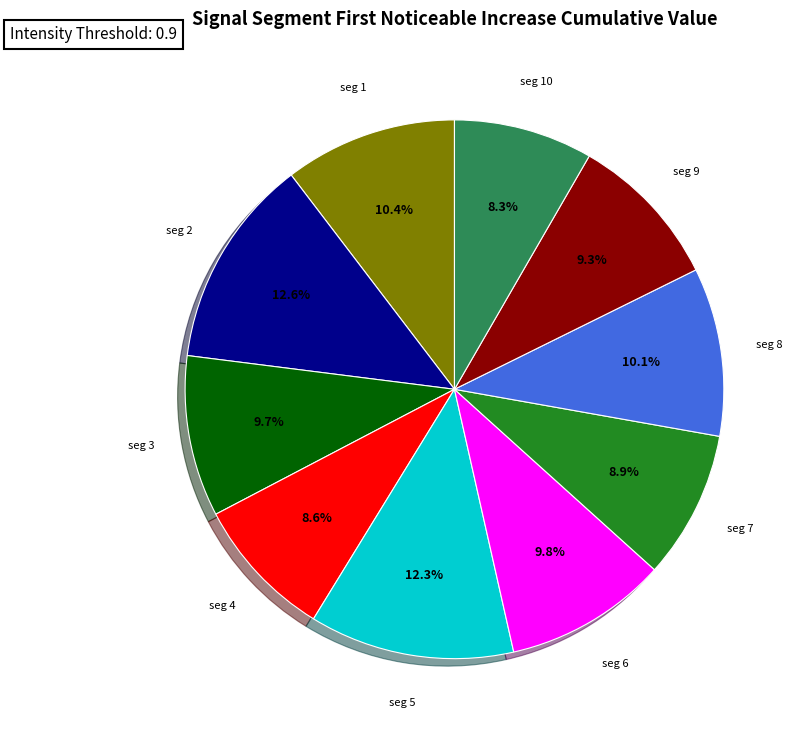

Does any single category account for the majority?

No